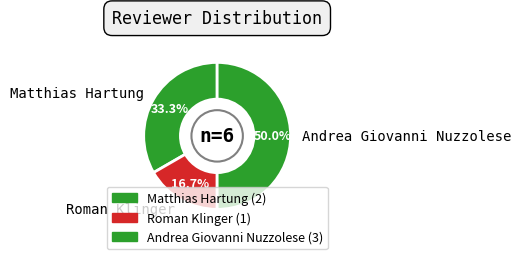

Is it true that Roman Klinger is 17% of the pie?

True